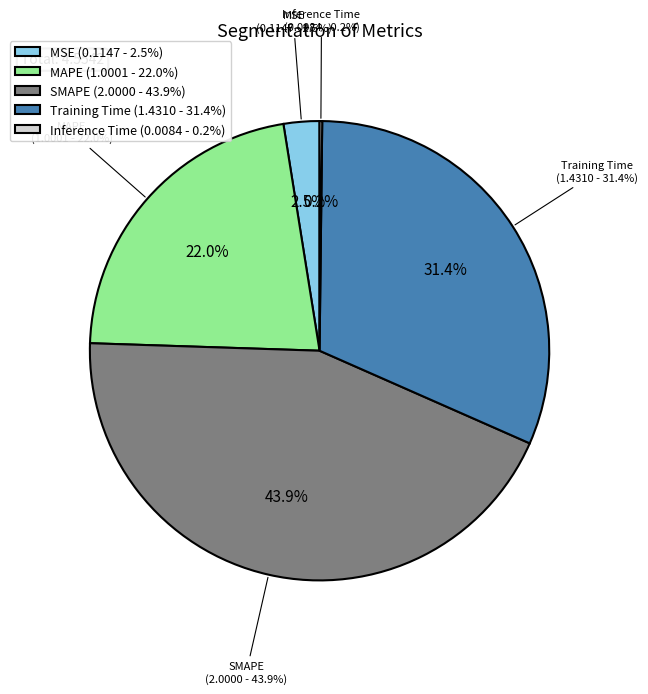

Do SMAPE and Training Time together represent more than half of the pie?

Yes